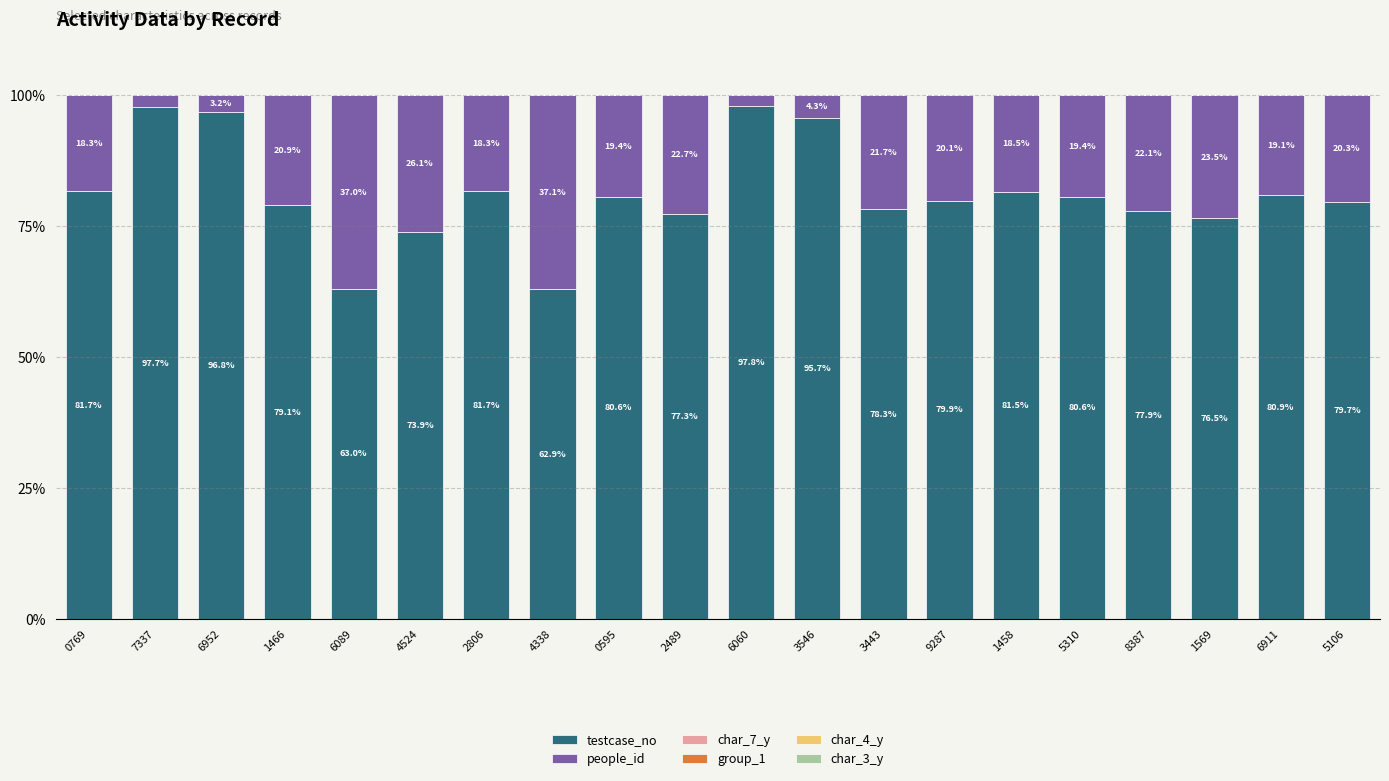

What is the highest value of the testcase_no series?

97.8